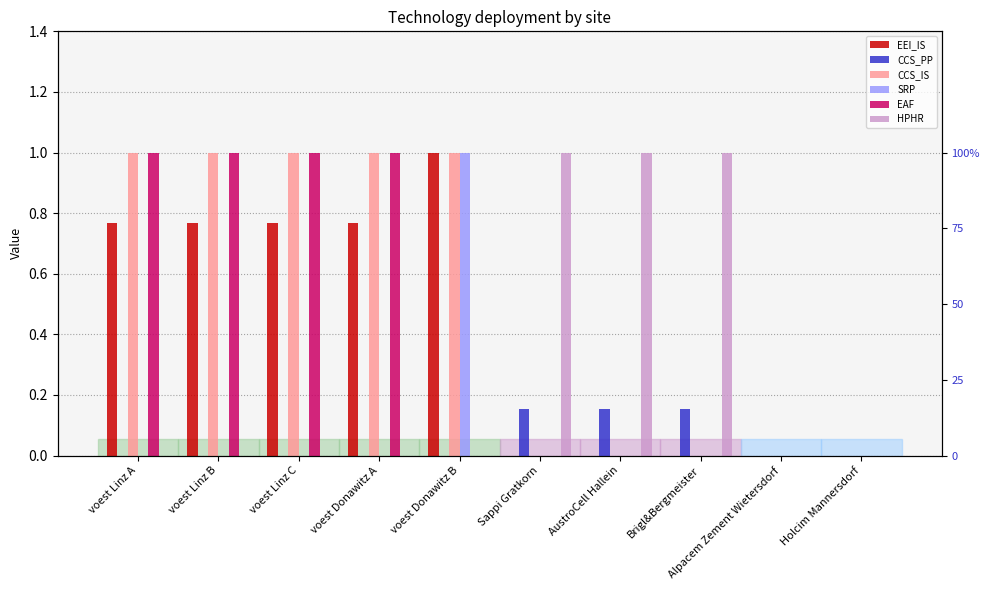

The EEI_IS series shows 0.5 at Sappi Gratkorn. True or false?

False